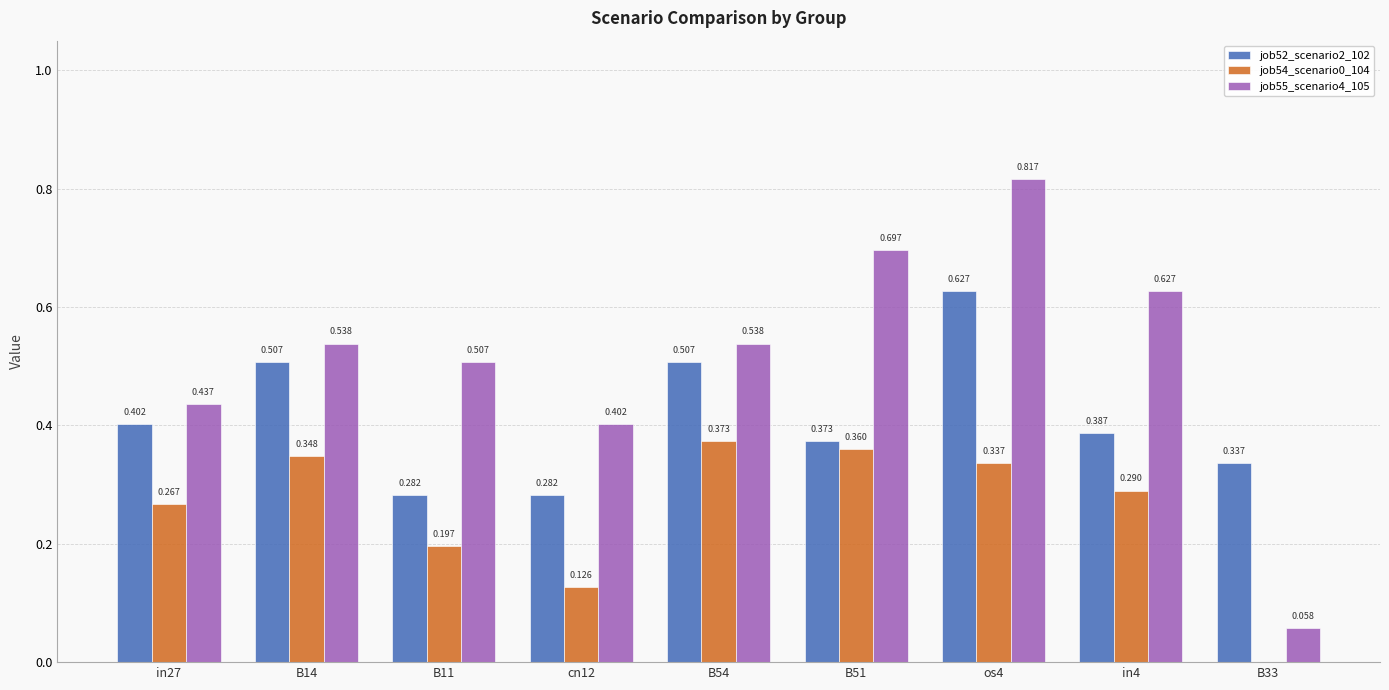

Is the value of job55_scenario4_105 at B33 greater than the value of job54_scenario0_104 at B11?

No